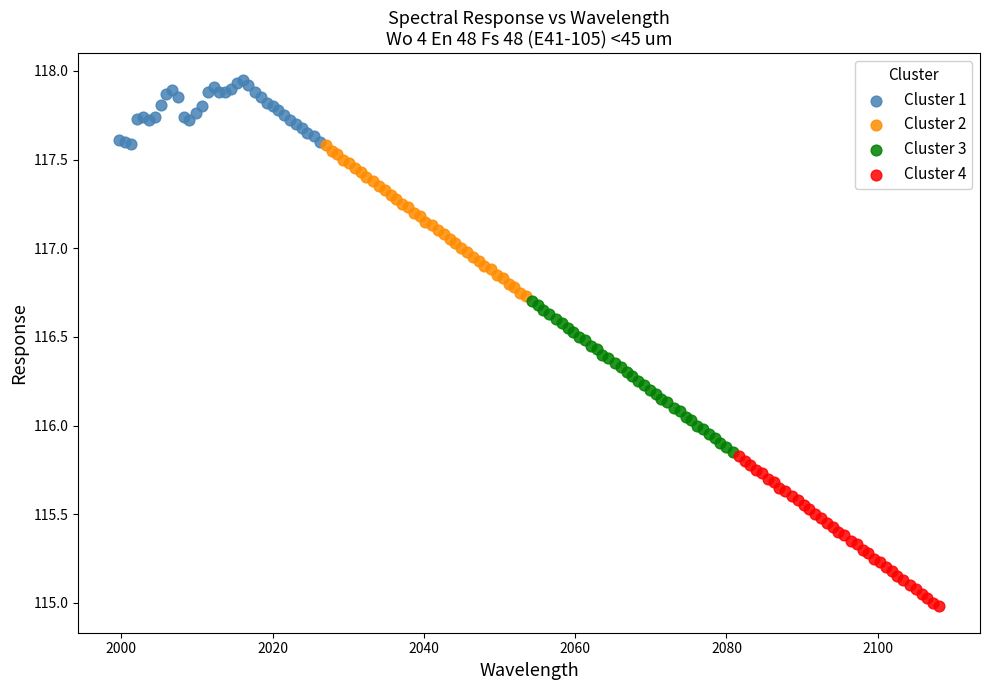

Which series contains the highest Y value?

Cluster 1